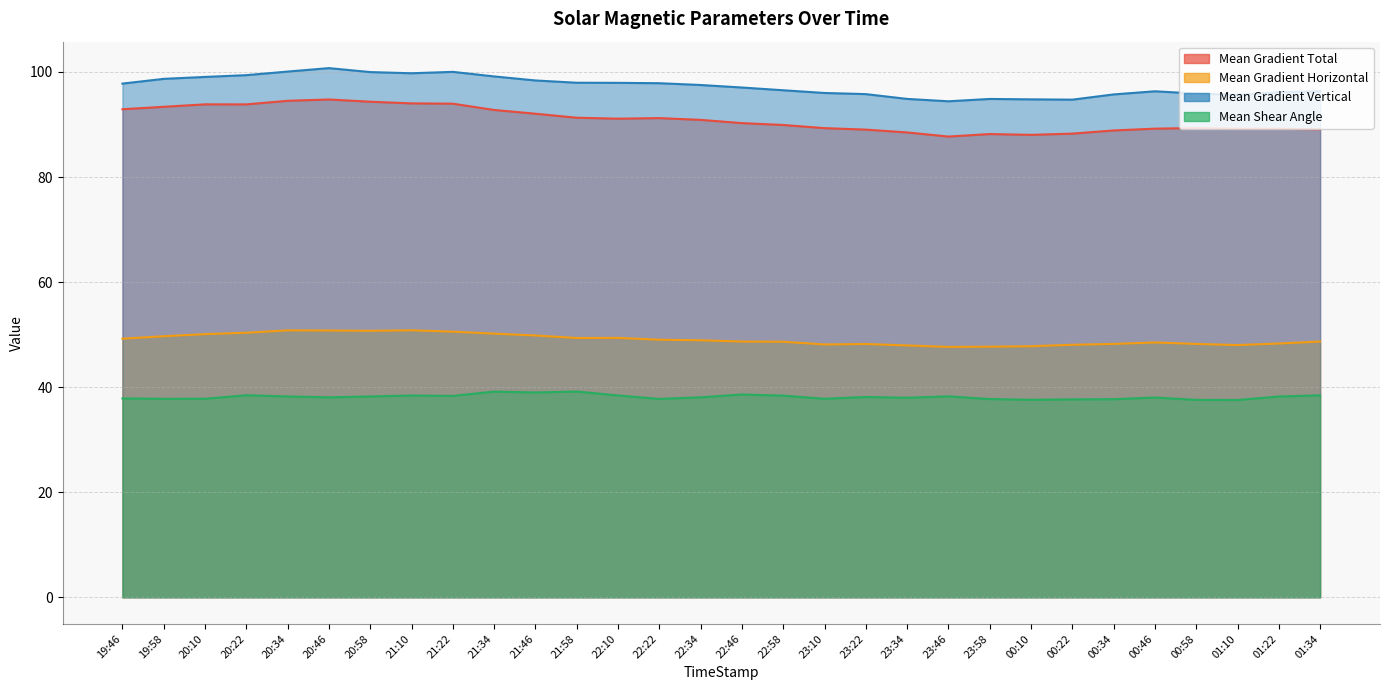

Does the chart have visible grid lines?

Yes